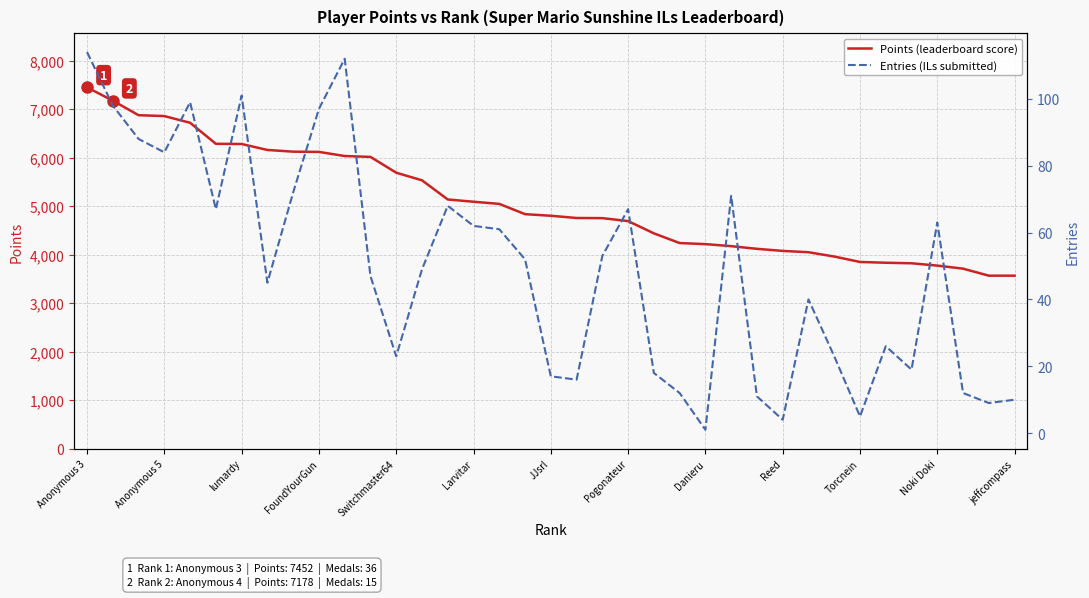

What is the maximum value shown in the chart?

7452